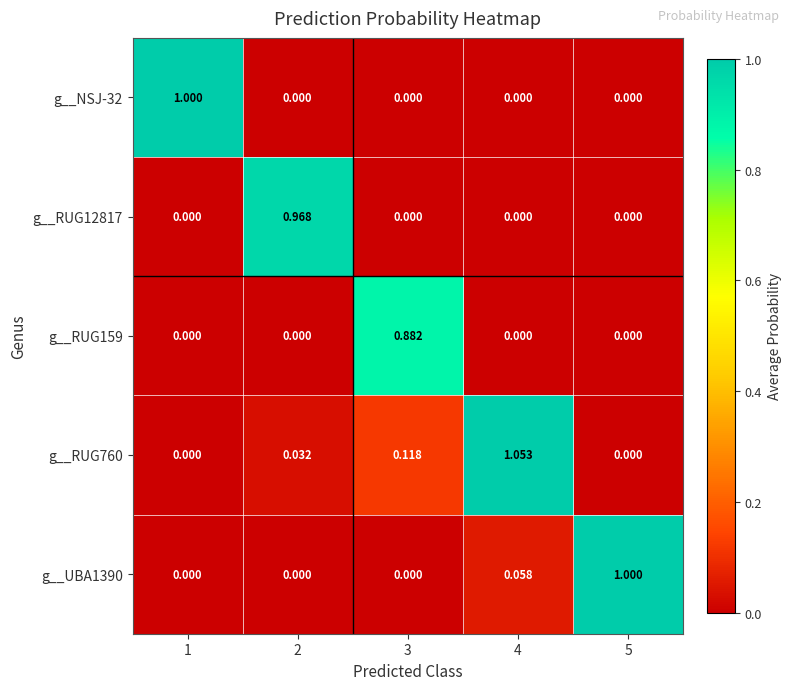

Is the value of g__NSJ-32 at 3 greater than the value of g__RUG159 at 3?

No